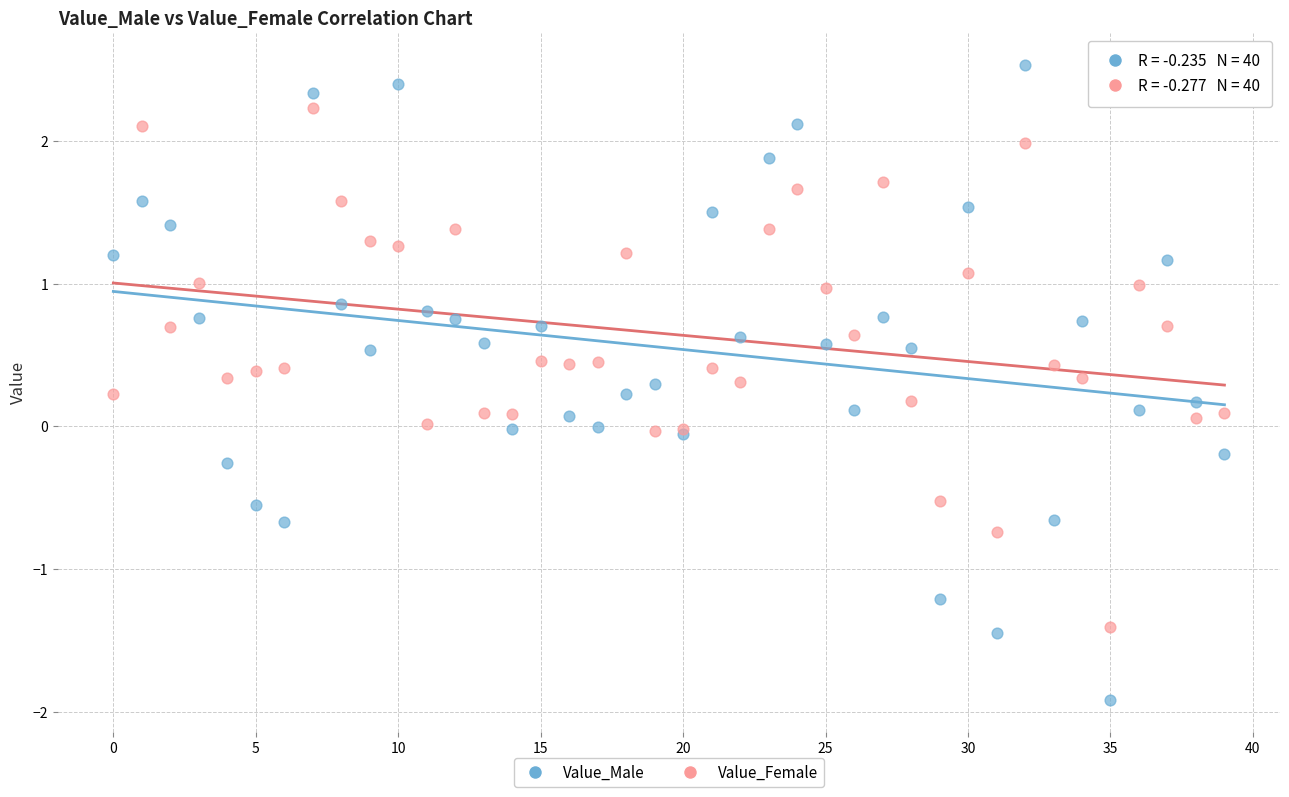

Which series has the largest Y range (max minus min)?

Value_Male